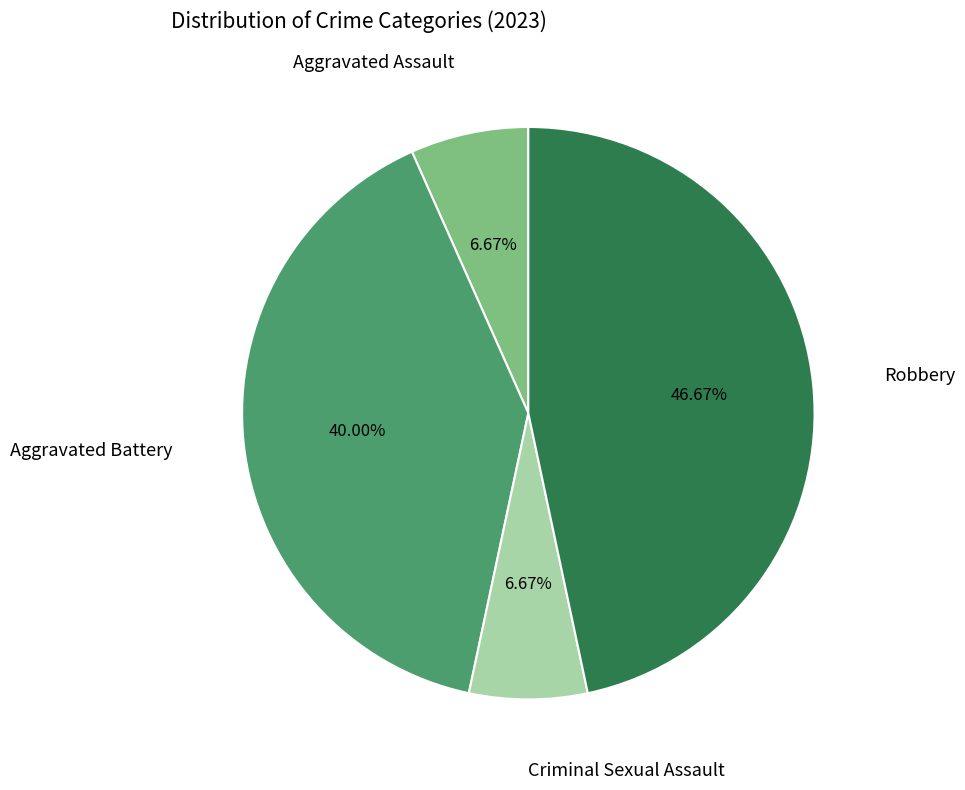

To the nearest percent, what is the average slice percentage?

25%